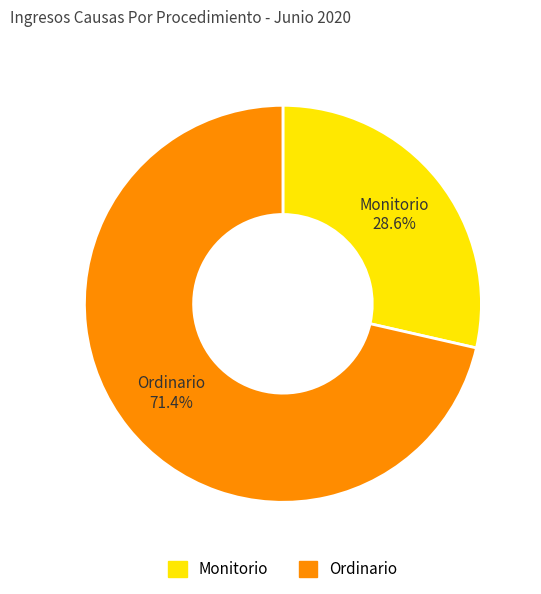

To the nearest percent, what is the average slice percentage?

50%